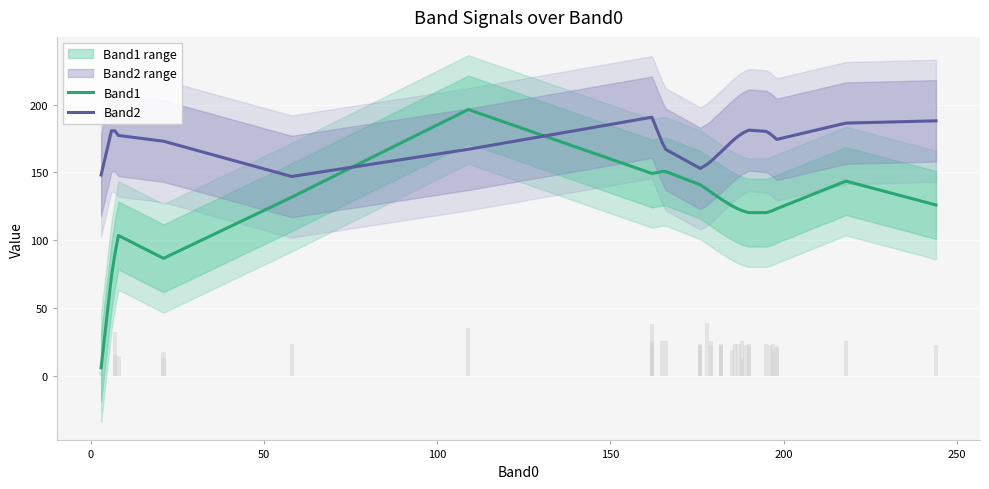

What is the minimum value shown in the chart?

6.1